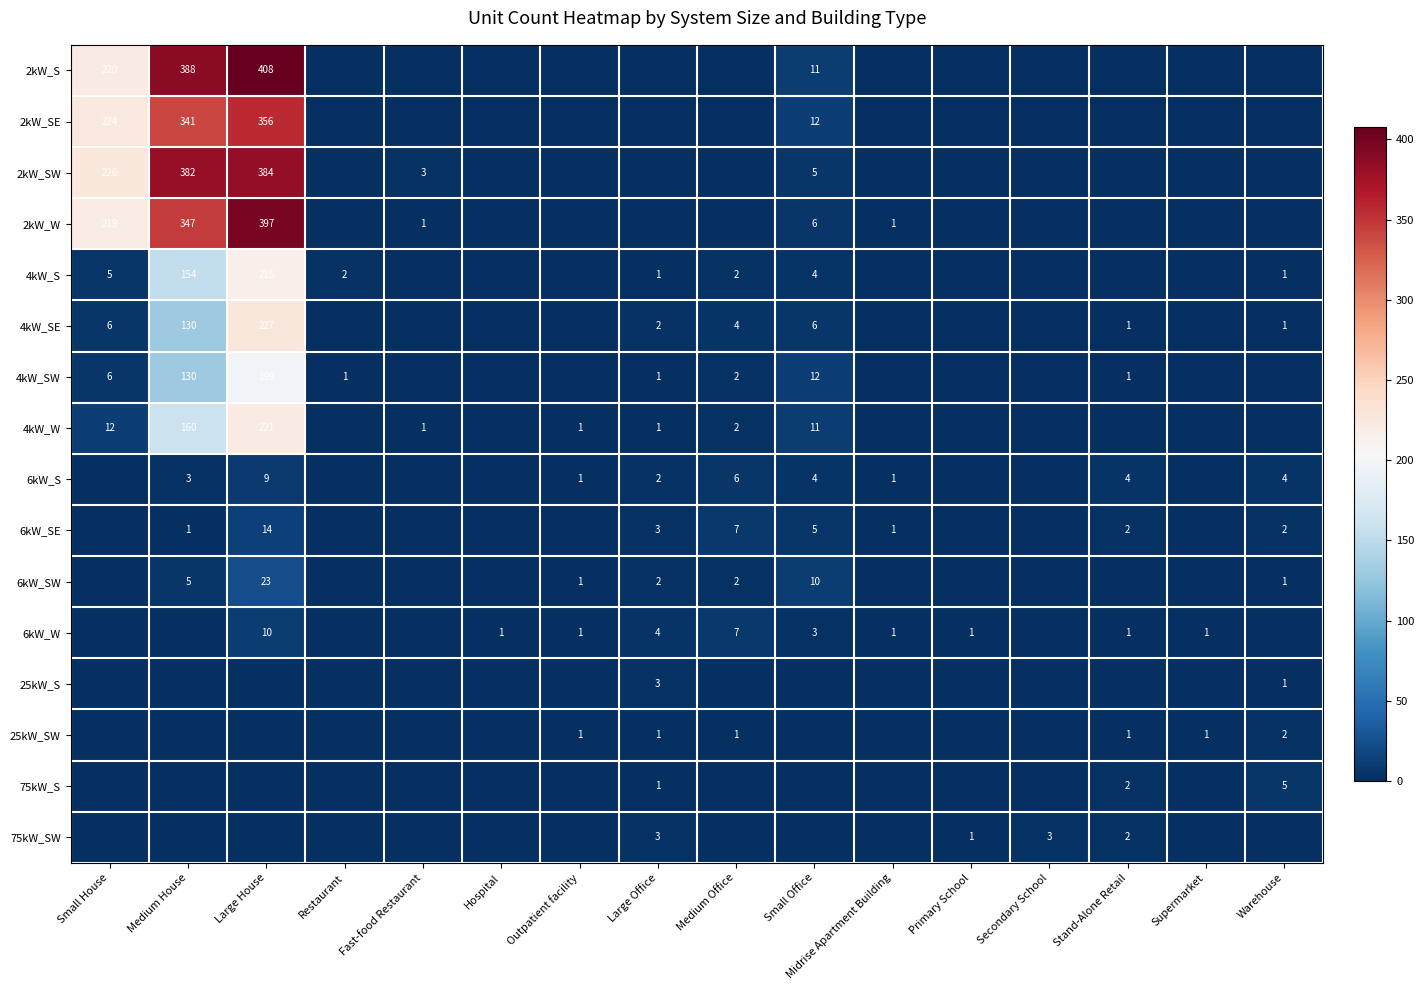

True or false: 25kW_SW has a value of 1 at Warehouse.

False